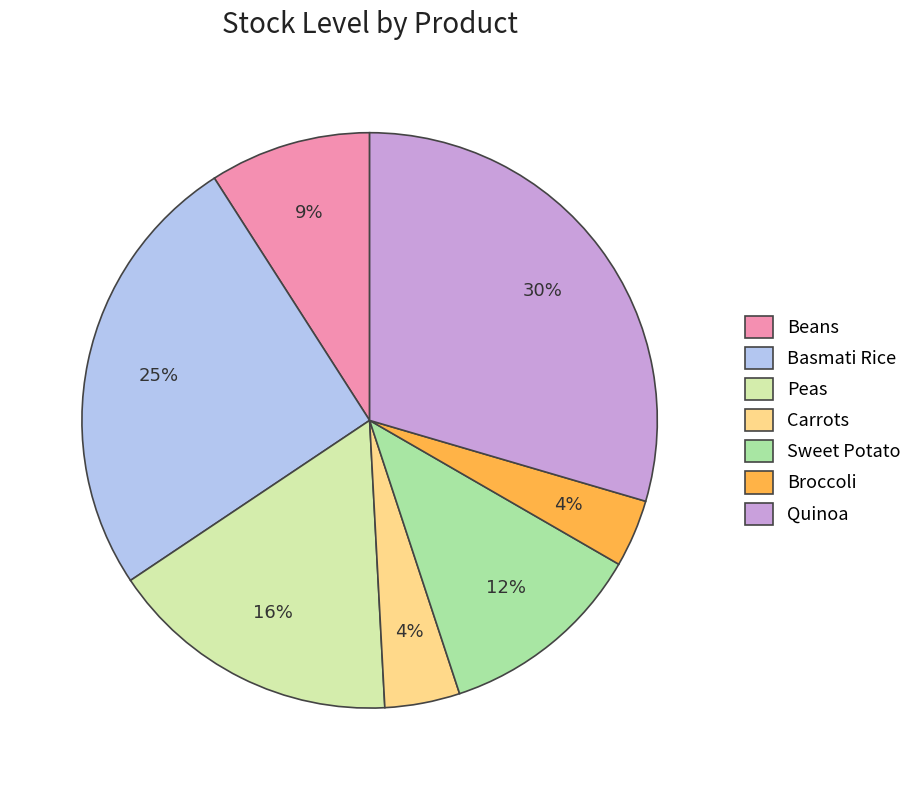

Is the sum of Sweet Potato and Broccoli greater than half?

No